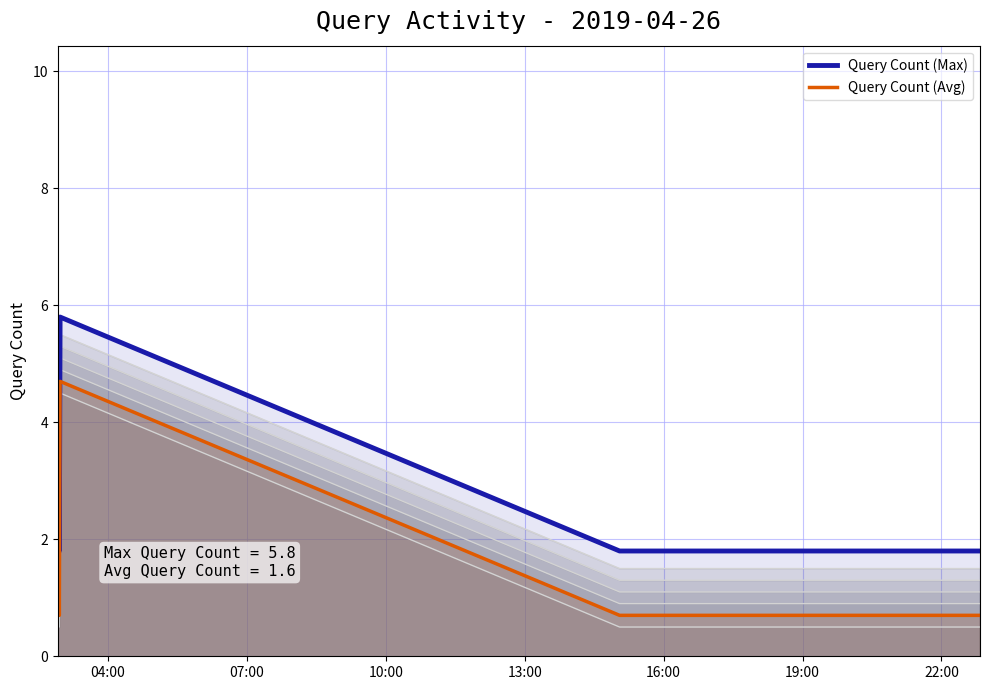

At how many categories does at least one series exceed 0?

8